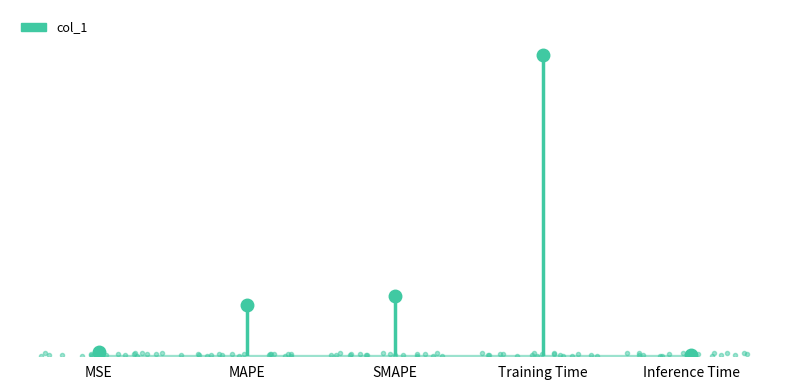

Rank the categories by value from lowest to highest.

Inference Time, MSE, MAPE, SMAPE, Training Time